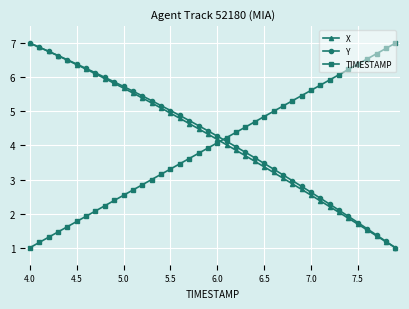

What is the value of the TIMESTAMP point at the 27th from the left?

5.0